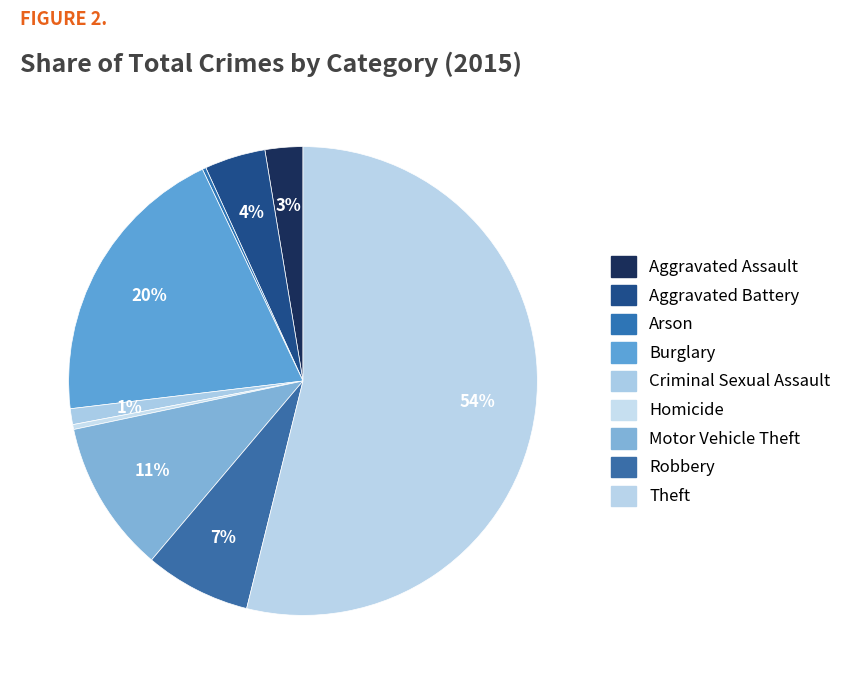

Is it true that Aggravated Assault is 3% of the pie?

True